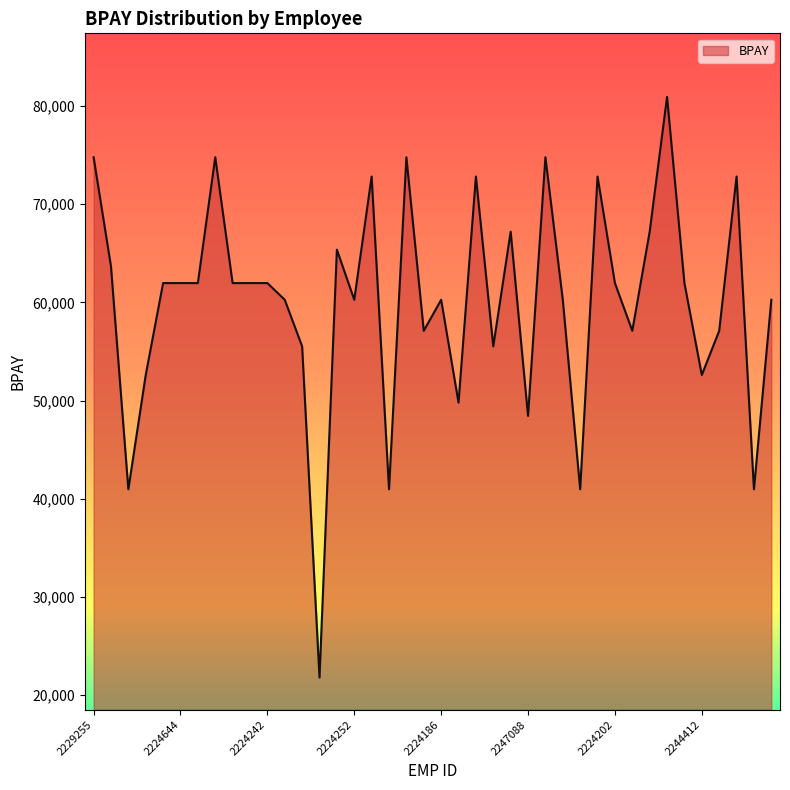

True or false: there are more than 1 points higher than both neighbors.

True